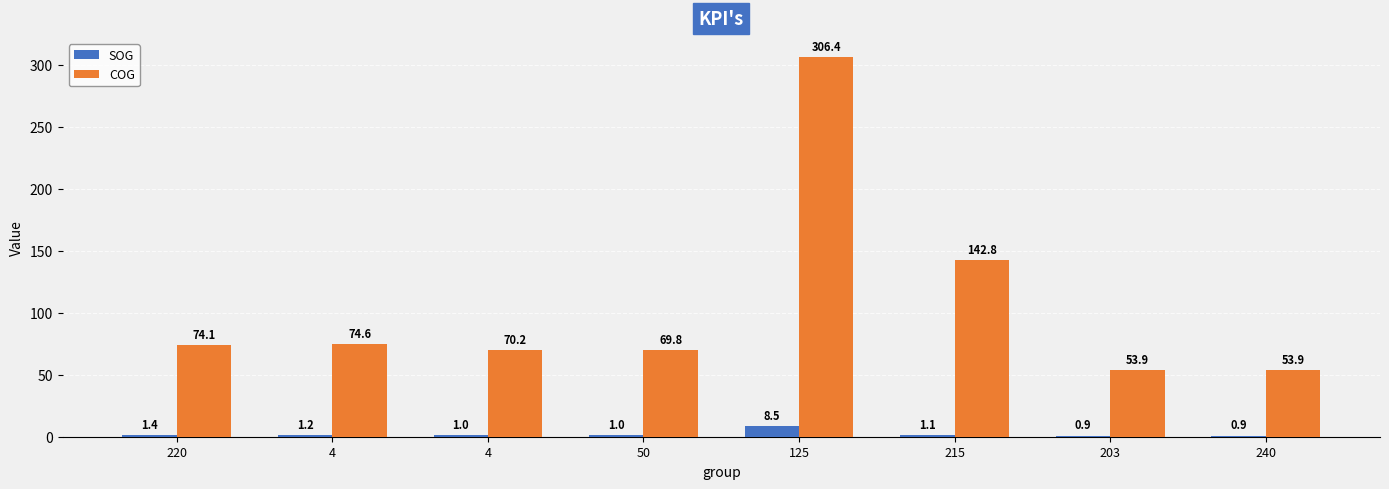

What are all the series names shown in the legend?

SOG, COG